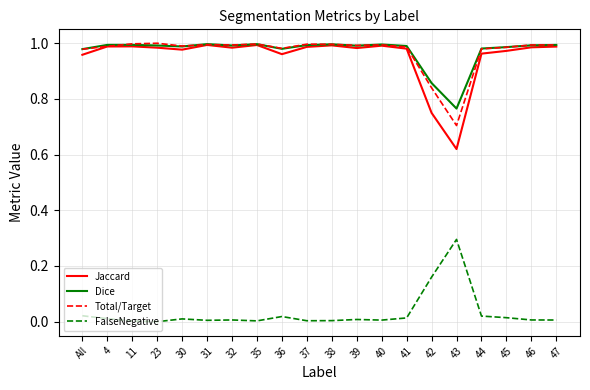

Which series has the largest range (max minus min)?

Jaccard